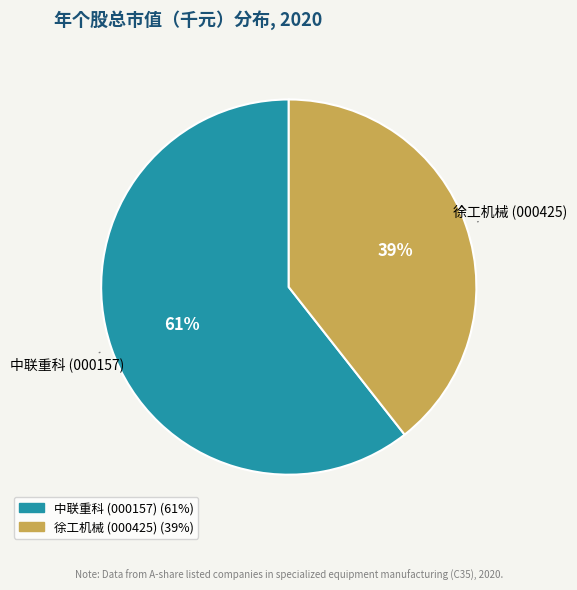

To the nearest percent, what is the combined percentage of 徐工机械 (000425) and 中联重科 (000157)?

100%